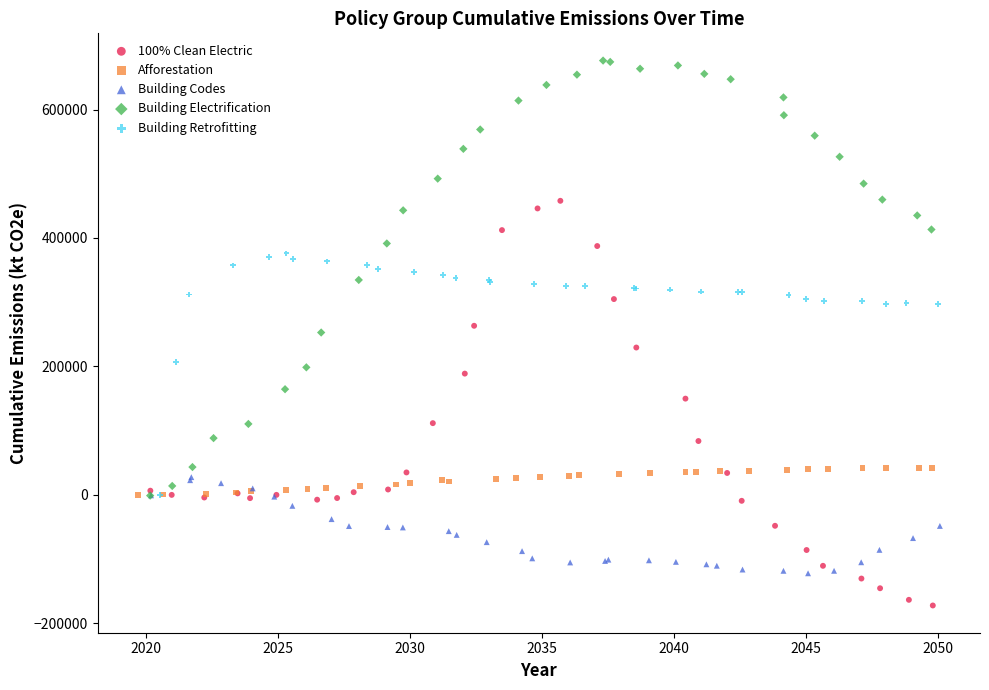

Which series reaches the maximum Y coordinate?

Building Electrification